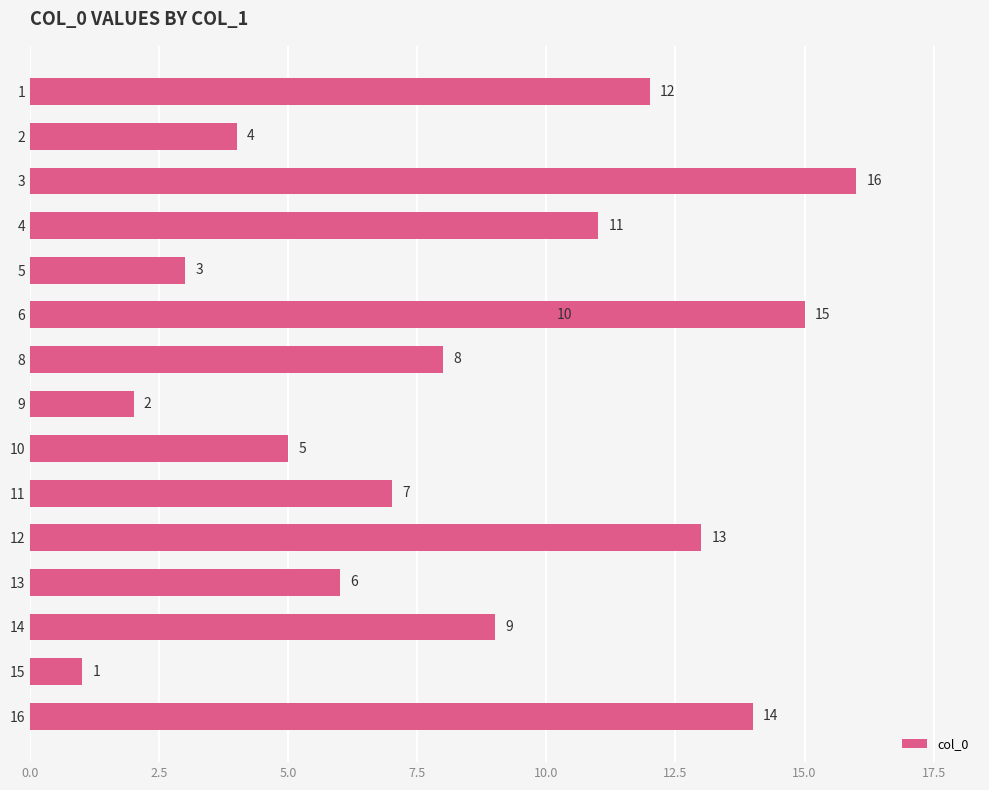

What is the difference between the maximum and minimum values?

15